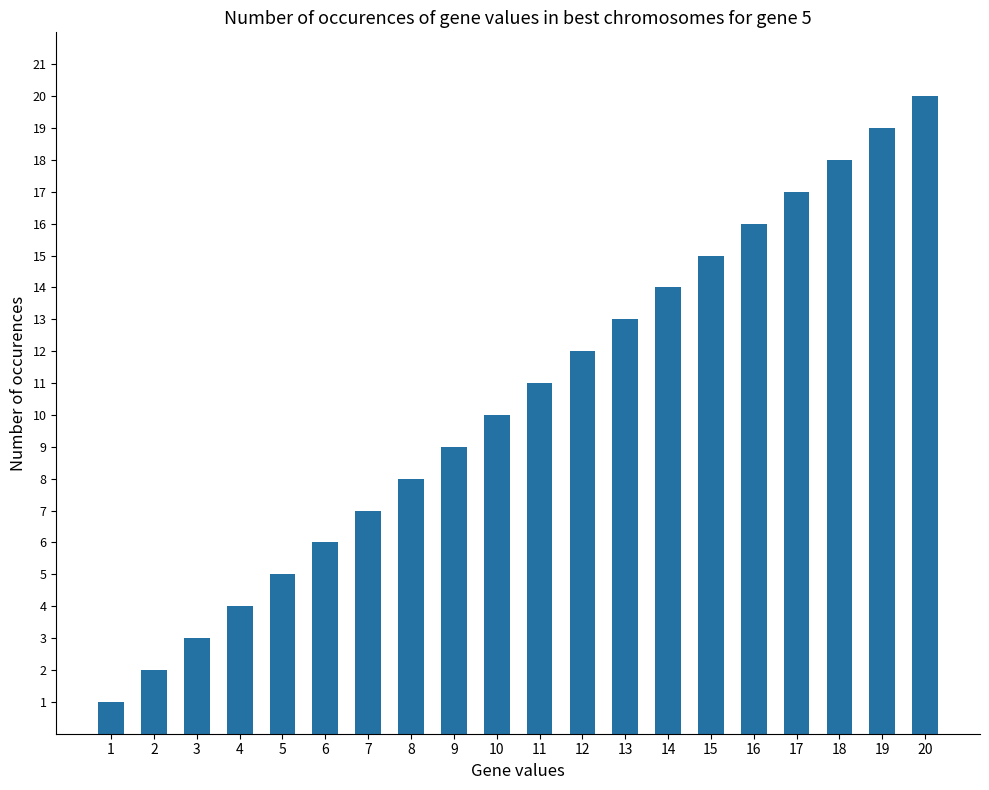

The chart shows a value of 24 at 17. True or false?

False